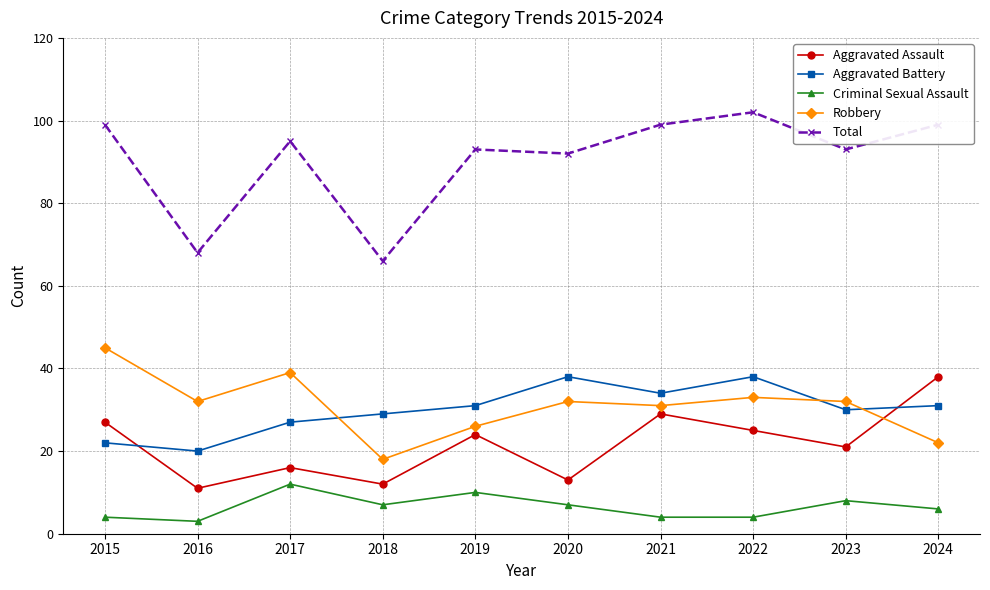

What is the sum of the Total values at 2015 and 2017?

194